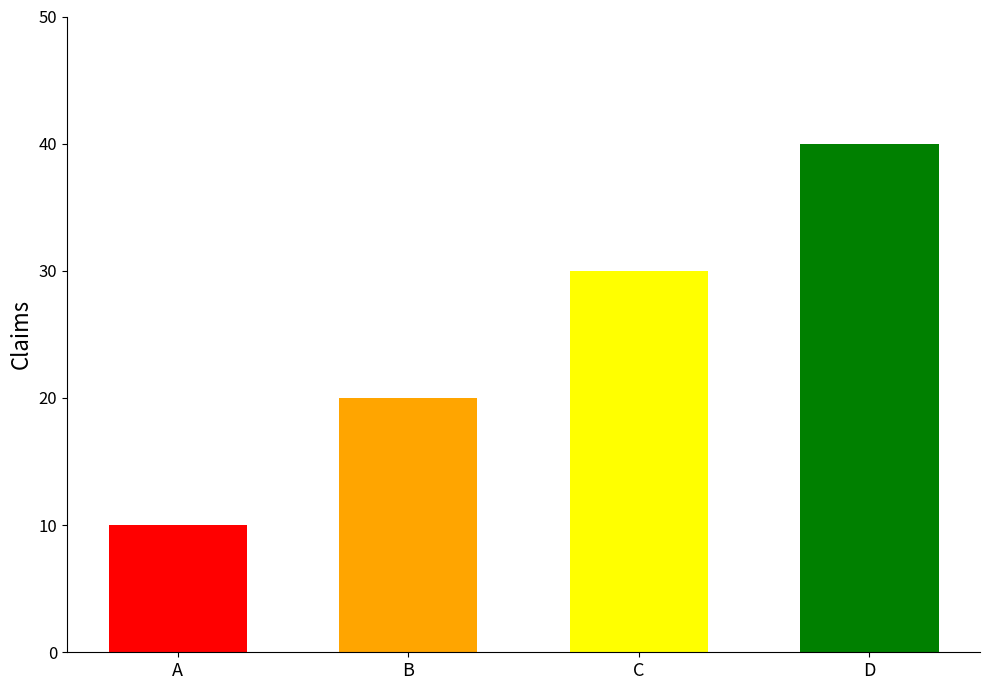

Which label corresponds to the smallest value in the chart?

A